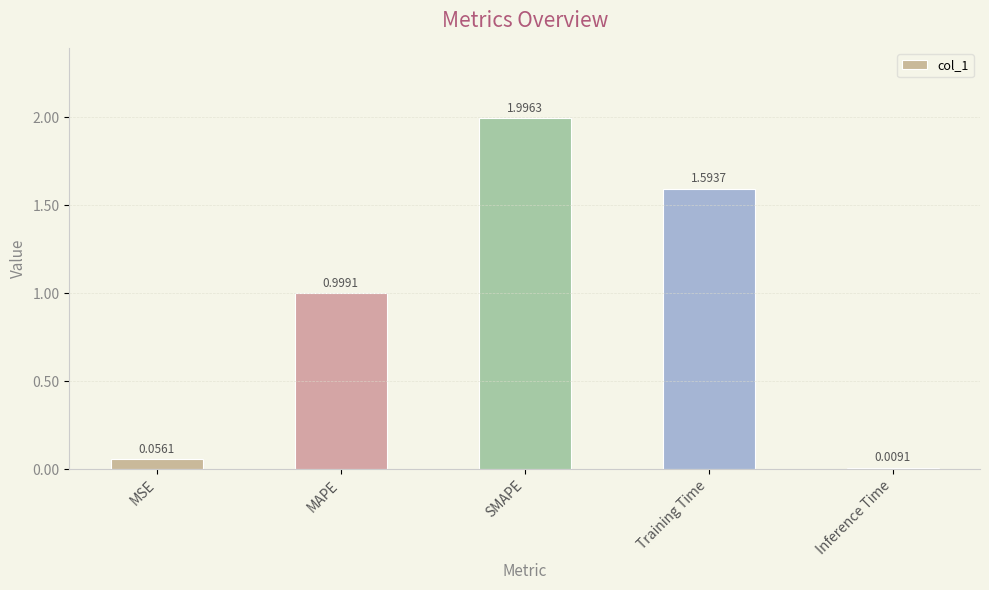

What is the label of the 4th bar from the left?

Training Time